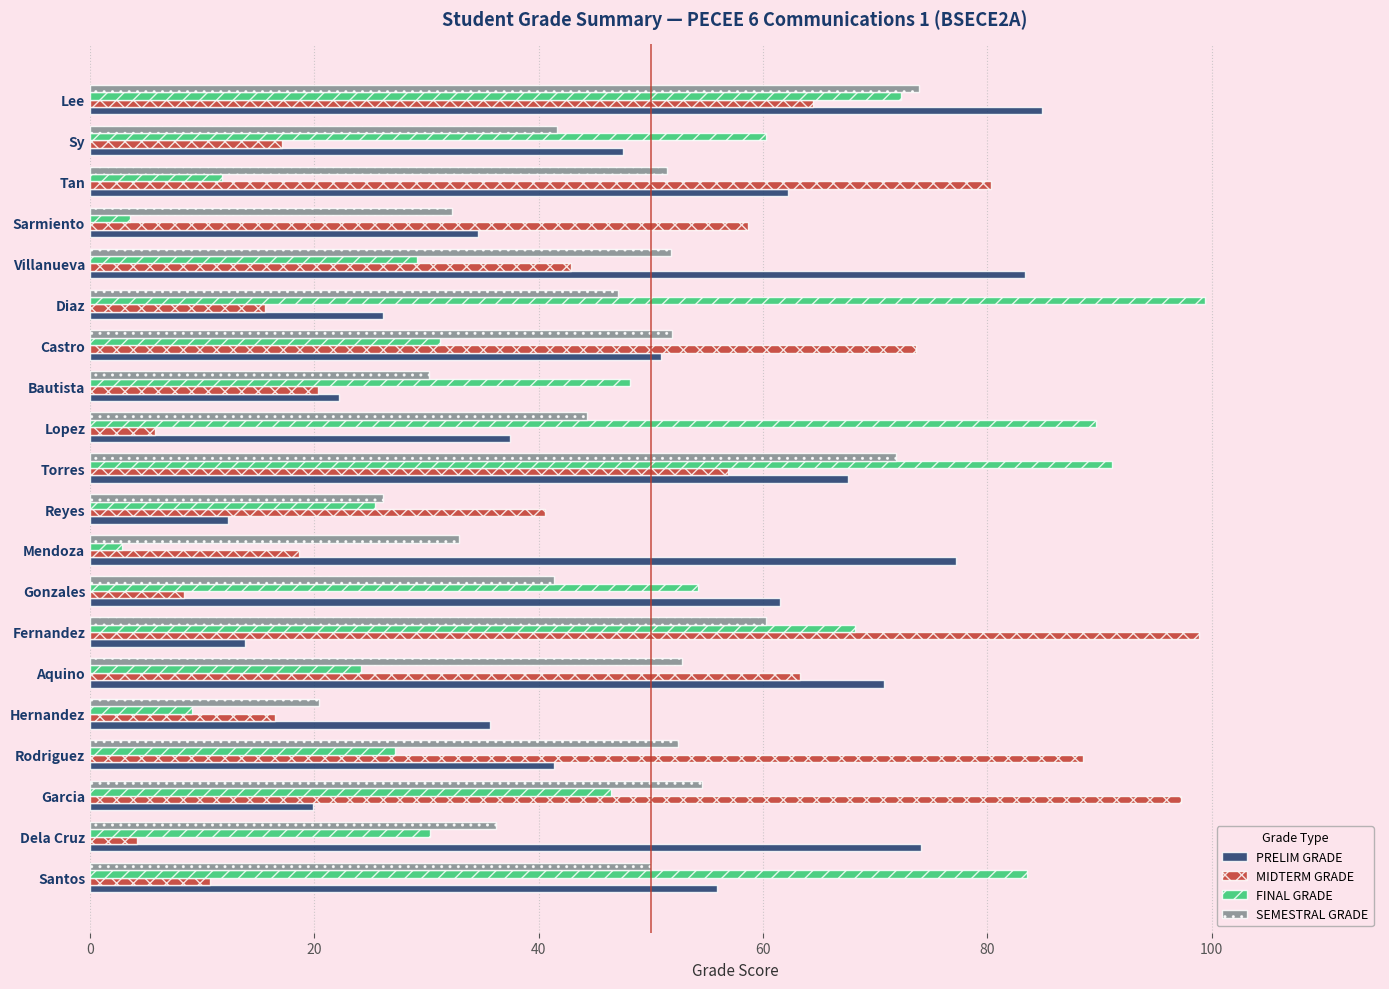

What is the difference between the maximum and minimum values in the FINAL GRADE series?

96.6